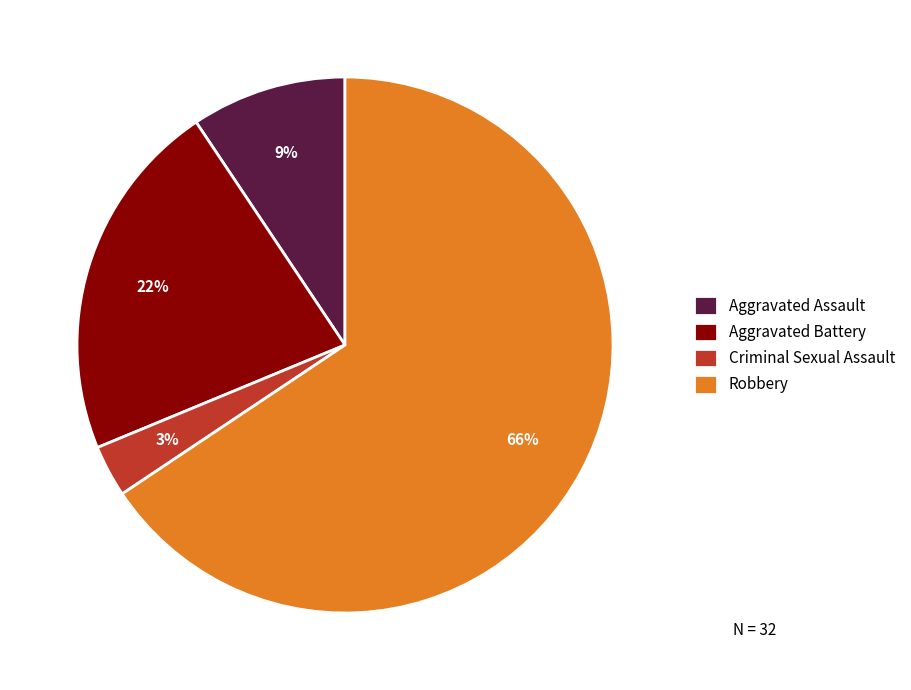

Rank the categories by value from highest to lowest.

Robbery, Aggravated Battery, Aggravated Assault, Criminal Sexual Assault